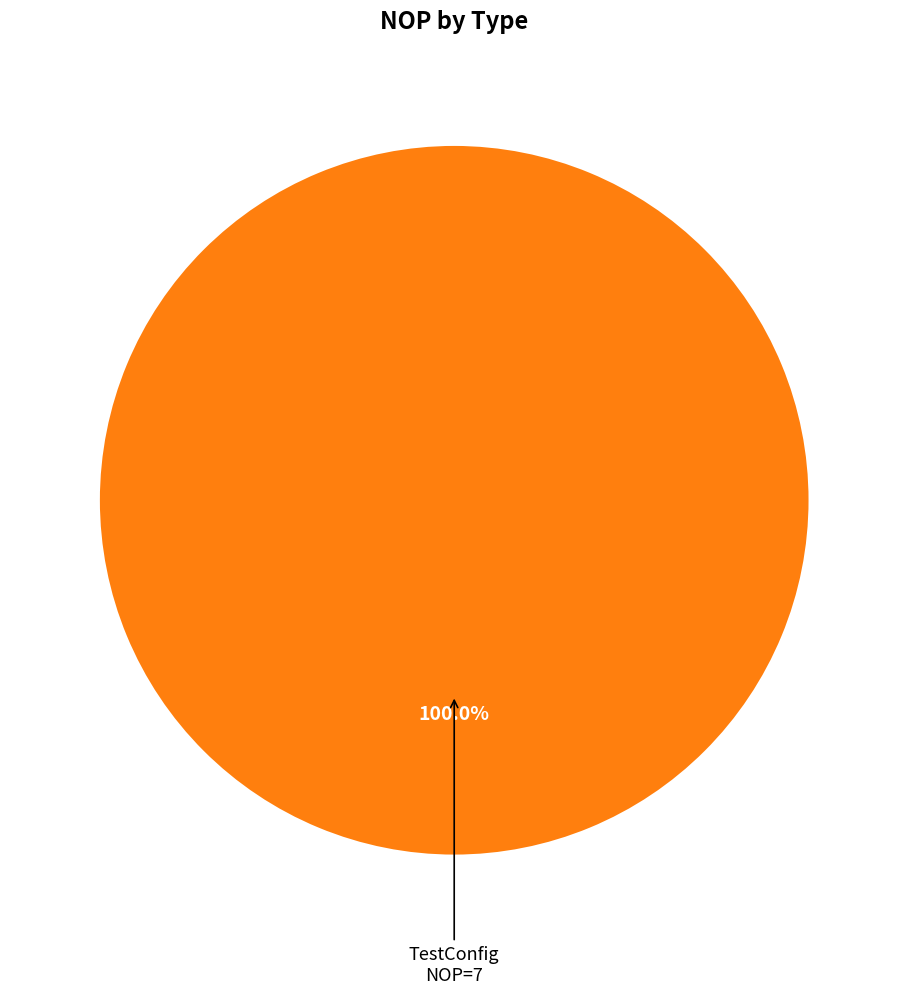

Does any single category account for the majority?

Yes